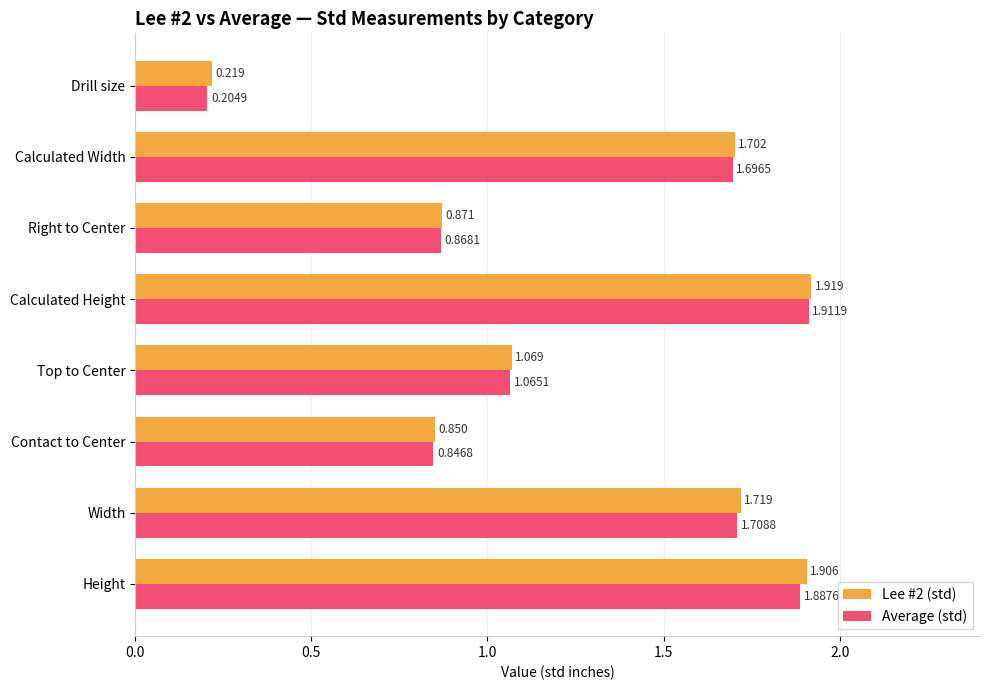

Rank the categories by Lee #2 (std) value from lowest to highest.

Drill size, Contact to Center, Right to Center, Top to Center, Calculated Width, Width, Height, Calculated Height